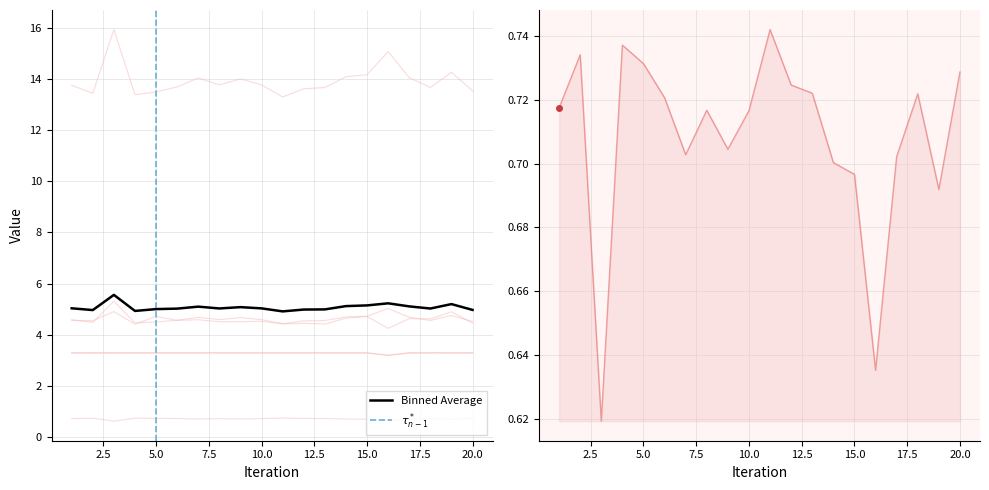

The Deflation Factor series shows 0.2 at 11. True or false?

False